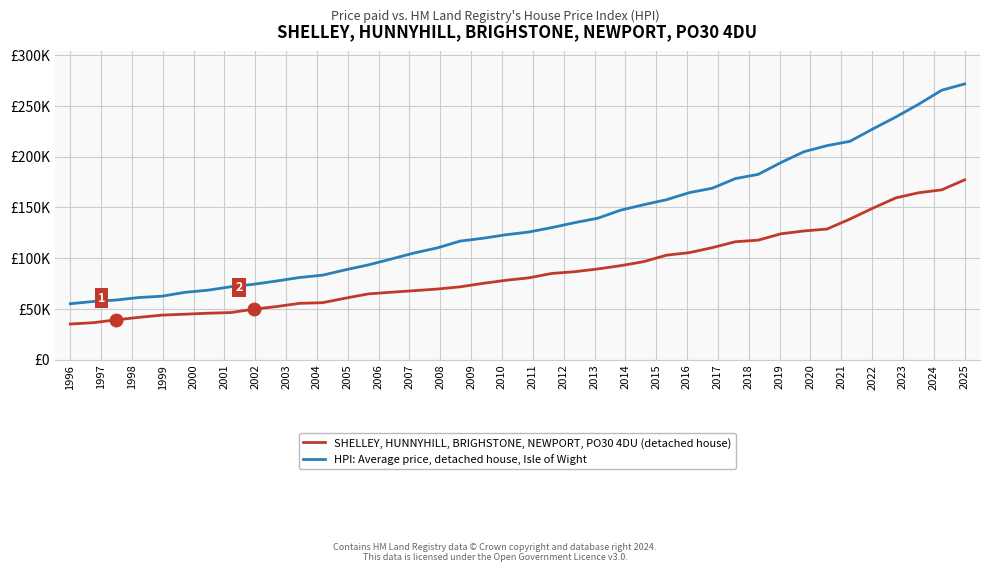

Reading left to right, extract all data points from this chart.

SHELLEY, HUNNYHILL, BRIGHSTONE, NEWPORT, PO30 4DU (detached house): 35000.0	36293.0	39126.8	41570.8	43771.7	44687.5	45641.0	46295.9	49631.2	52215.9	55388.4	56034.8	60486.8	64698.9	66339.7	67877.6	69458.8	71676.2	75092.8	78114.2	80535.3	84875.0	86586.1	89275.4	92521.3	96477.8	102870.6	105386.5	110330.8	116123.0	117692.6	123998.4	126772.9	128654.8	138486.9	149232.7	159368.5	164460.2	167284.6	177163.5
HPI: Average price, detached house, Isle of Wight: 55000.0	57189.4	58647.2	61127.0	62444.1	66248.2	68344.6	71749.1	74190.5	77410.6	80863.3	83153.2	88444.4	93298.3	99108.7	105081.7	110010.6	116774.5	119575.0	123021.1	125731.9	130087.2	134964.2	139311.5	147293.1	152603.6	157584.9	164585.0	168920.5	178396.7	182563.1	194322.0	204961.3	210893.4	215163.6	227362.5	239141.8	251769.8	265543.4	271739.1